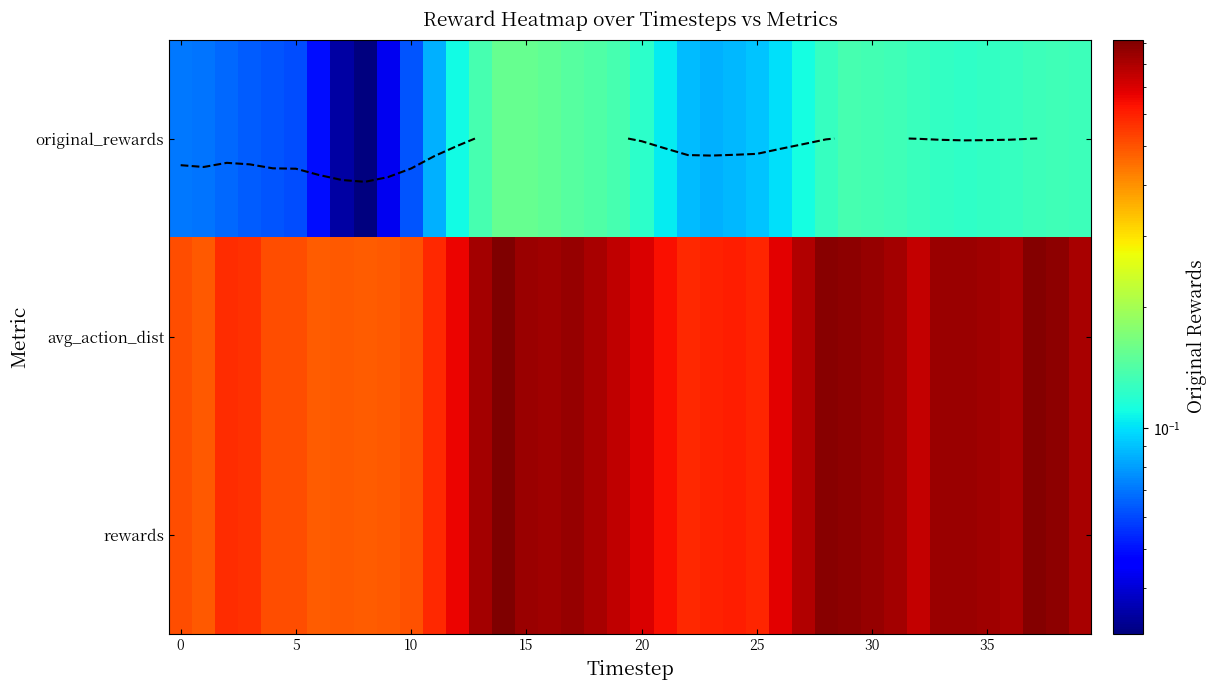

True or false: rewards has a value of 0.7 at 10.

False